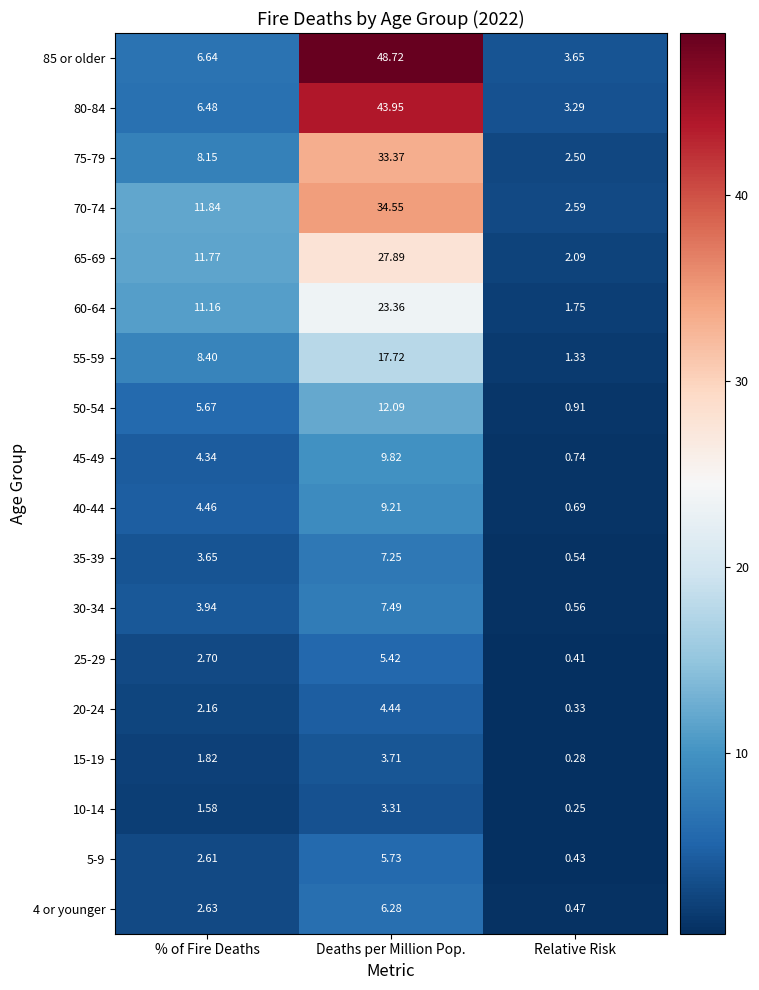

At which category is the sum across all series the highest?

Deaths per Million Pop.